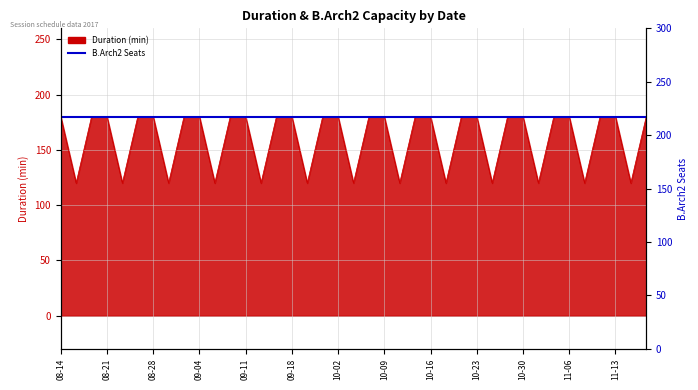

What is the change in value from 2017-09-18 to 2017-10-24?

-60